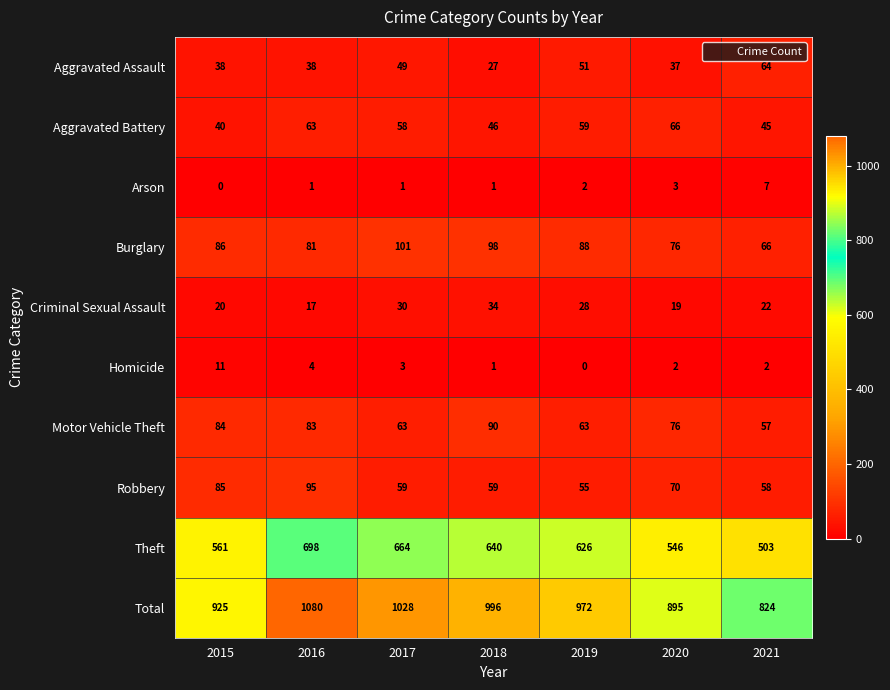

Rank the series at 2019 from highest to lowest value.

Total, Theft, Burglary, Motor Vehicle Theft, Aggravated Battery, Robbery, Aggravated Assault, Criminal Sexual Assault, Arson, Homicide